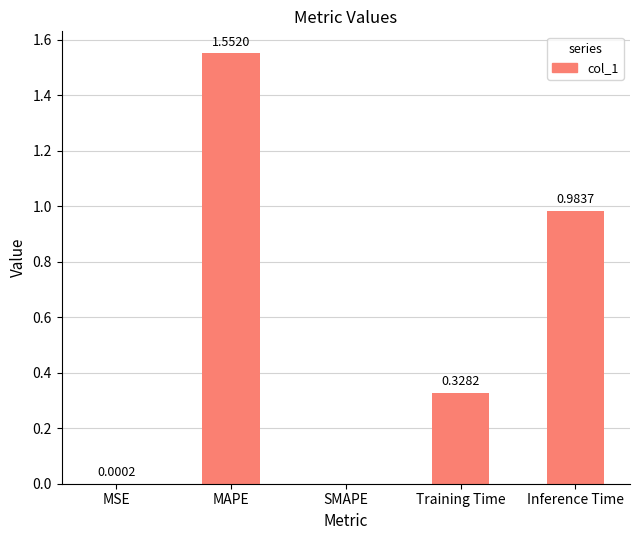

Which has a higher value, SMAPE or Training Time?

Training Time